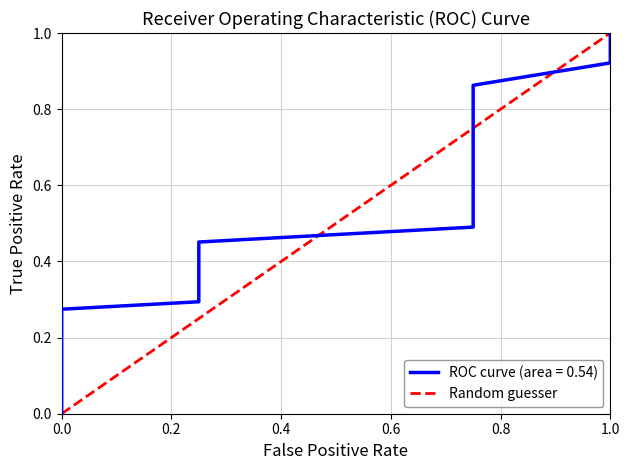

What is the value of the 2nd point from the left?

1